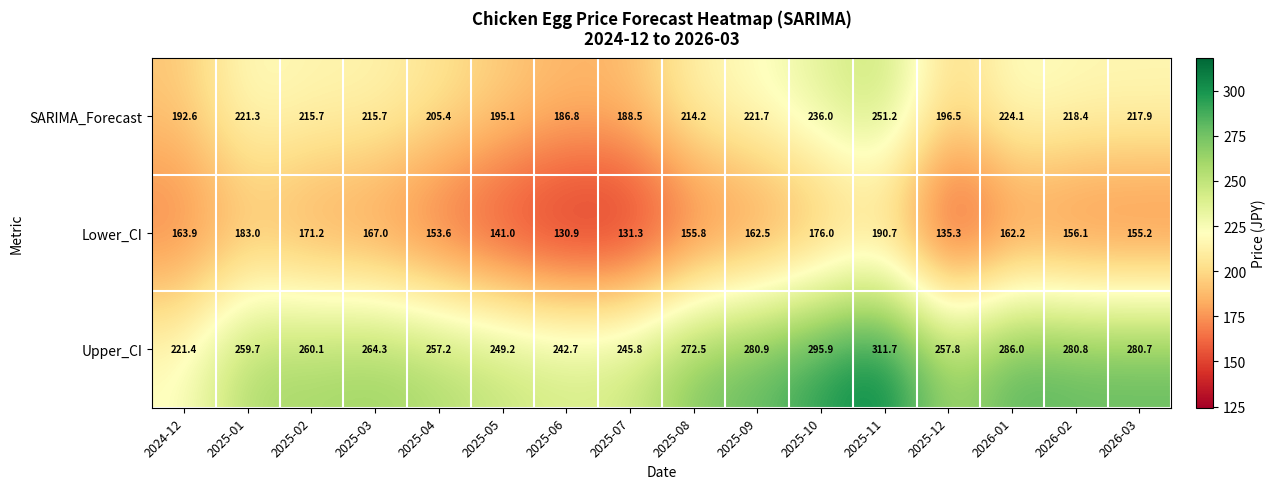

At which category does the chart reach its minimum across all series?

2025-06